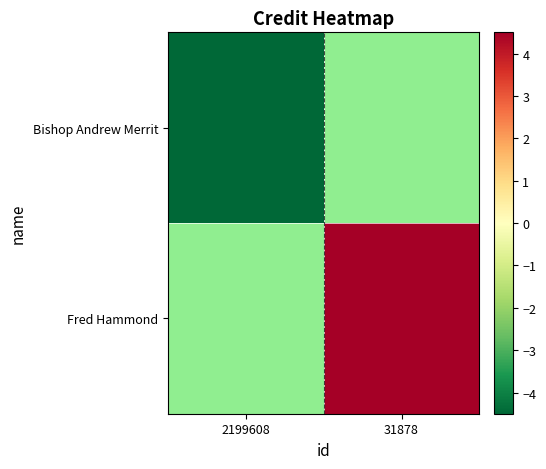

The Fred Hammond series shows 4.5 at 31878. True or false?

True